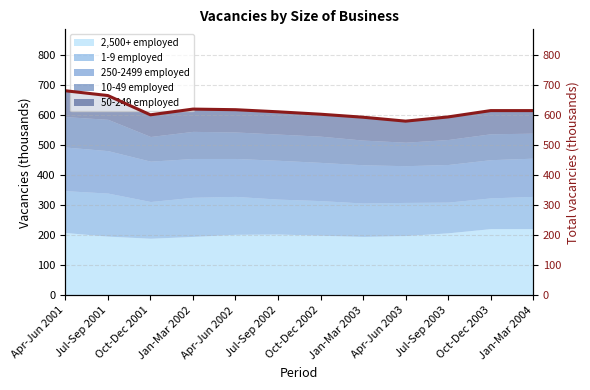

What is the minimum value for 2,500+ employed?

190